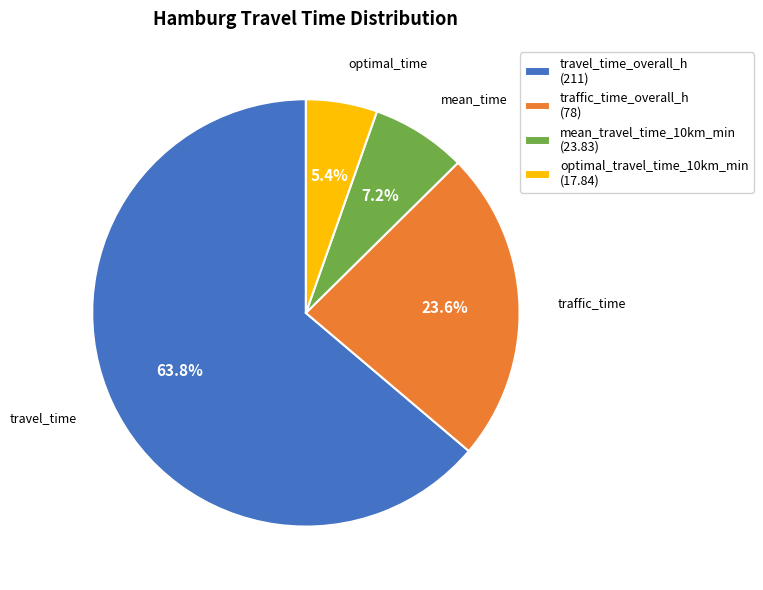

To the nearest percent, what percentage of the pie is optimal_travel_time_10km_min?

5%